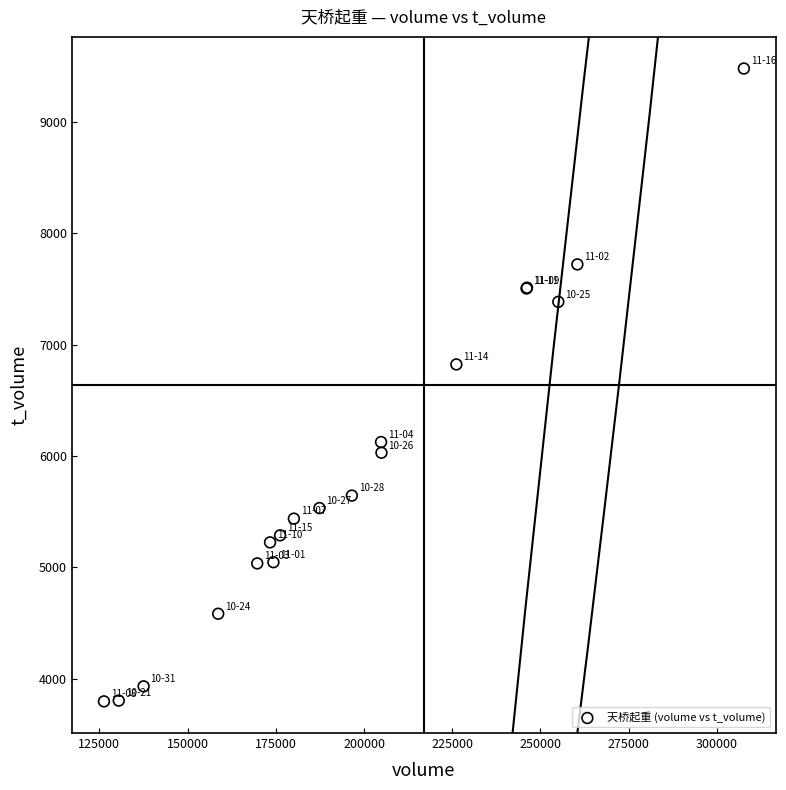

What Y value in the scatter plot is closest to 6638?

6823